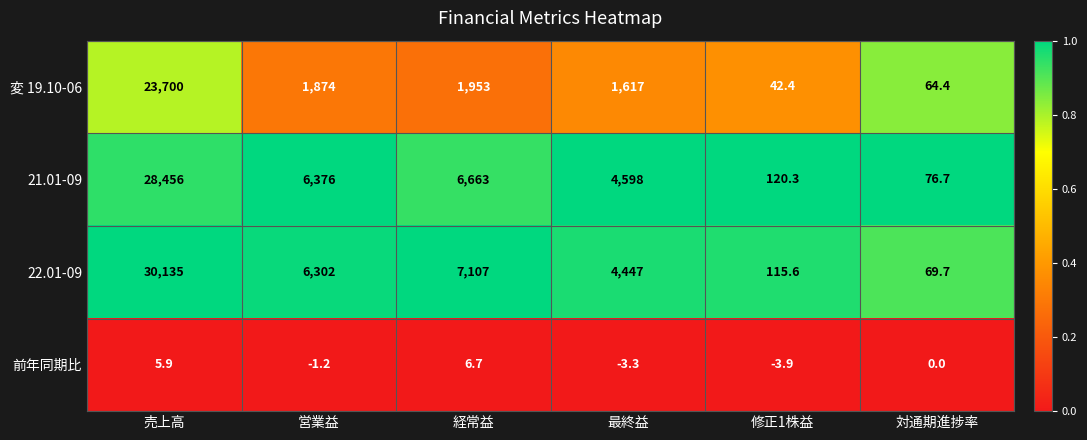

Reading left to right, what are all the values shown in this chart?

変 19.10-06: 23700.0	1874.0	1953.0	1617.0	42.4	64.4
21.01-09: 28456.0	6376.0	6663.0	4598.0	120.3	76.7
22.01-09: 30135.0	6302.0	7107.0	4447.0	115.6	69.7
前年同期比: 5.9	-1.2	6.7	-3.3	-3.9	0.0